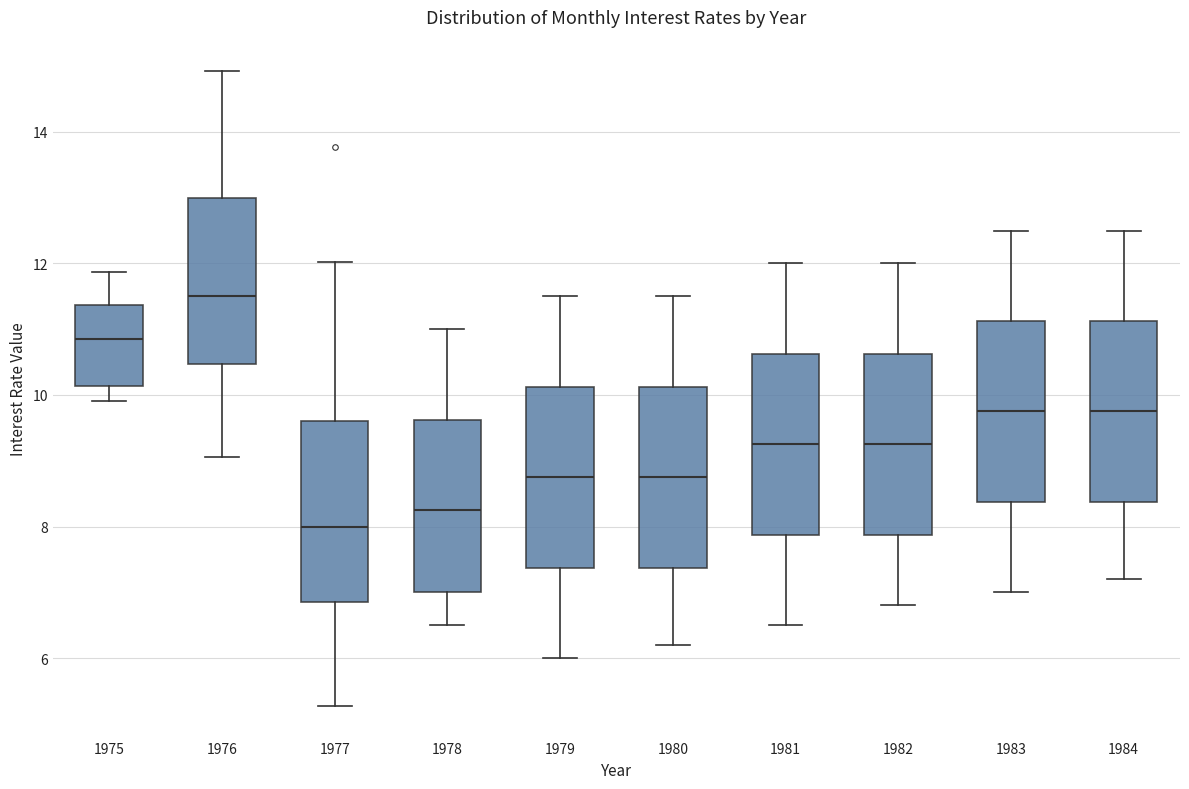

Where is the lower edge of the box at x = 1983 on the y-axis? The values are not printed on the chart, so give them approximately, as read against the axis.

8.4